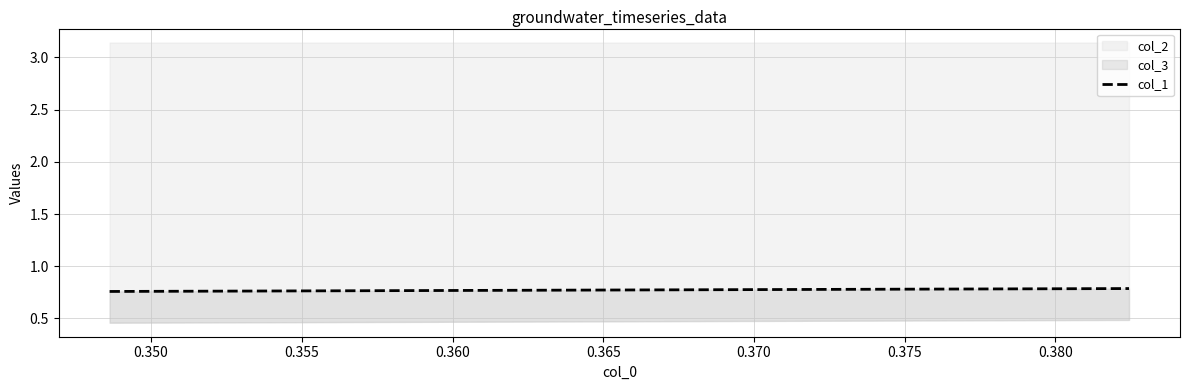

Count the number of categories in the chart.

3